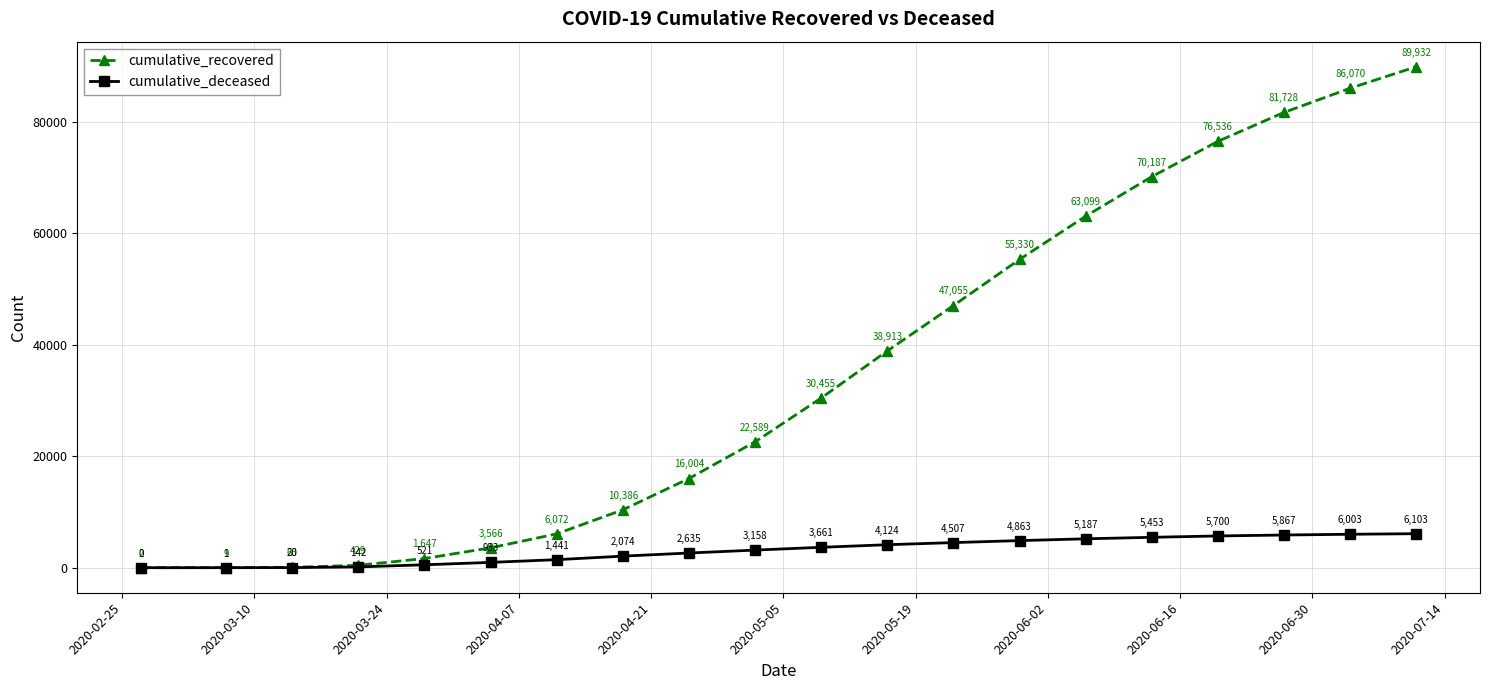

List the series in order of their peak value, lowest first.

cumulative_deceased, cumulative_recovered